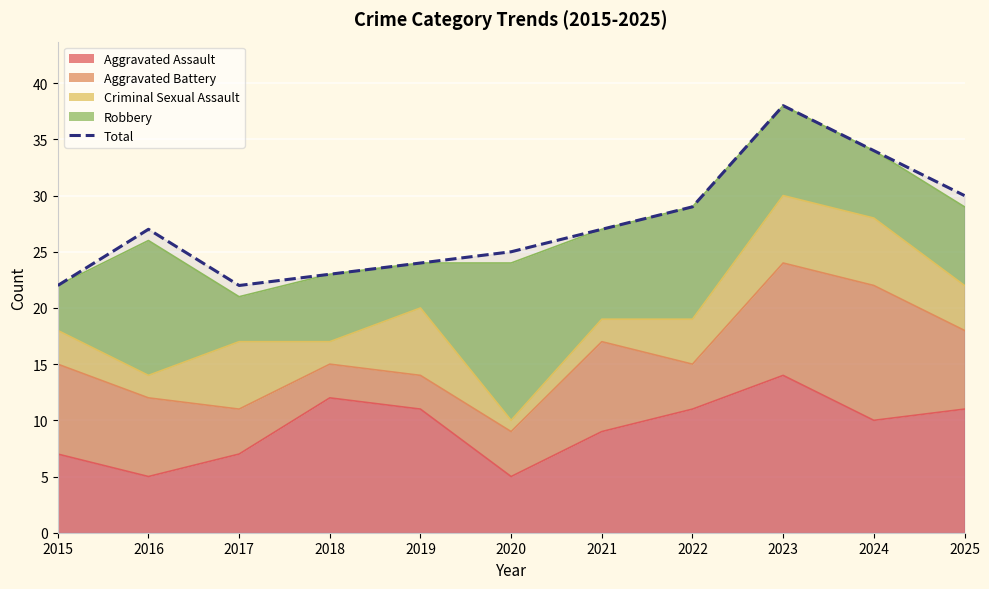

Where is the data nearest to the value 30?

2025